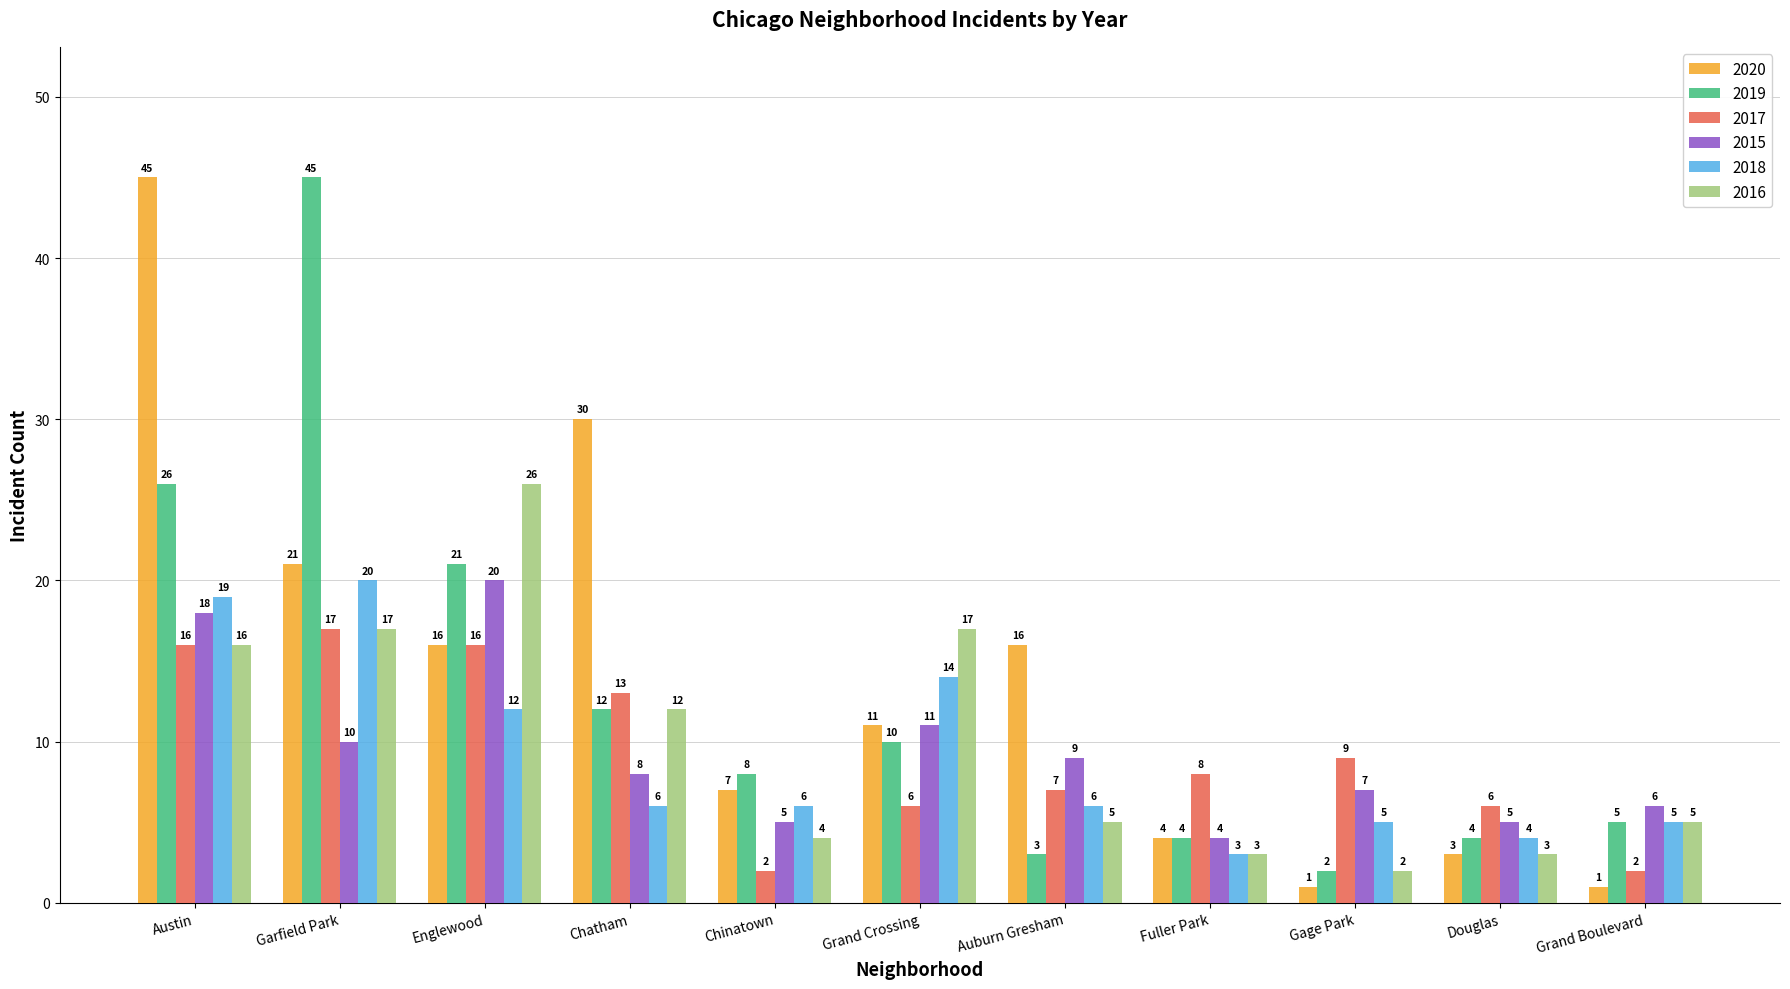

The value of 2018 at Chinatown is 1. True or false?

False